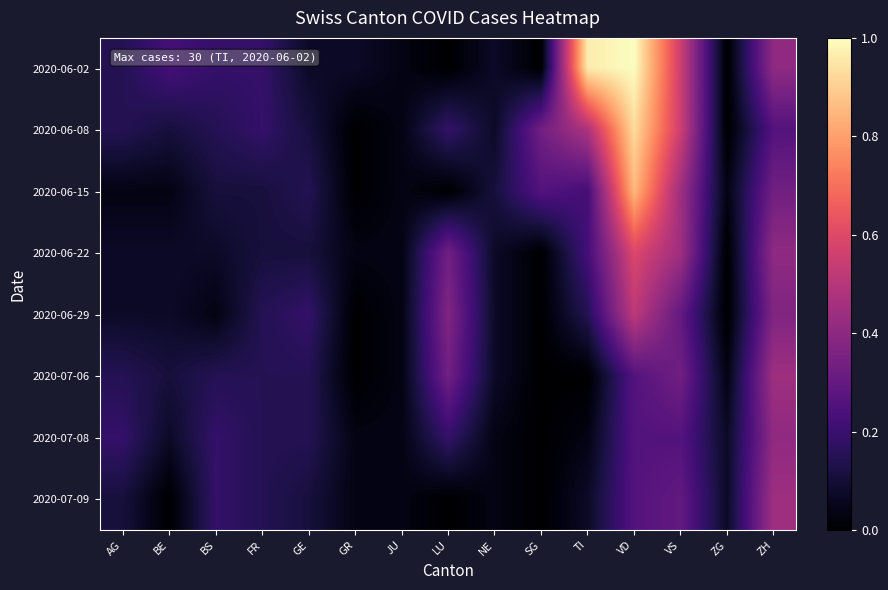

Which series has the largest range (max minus min)?

2020-06-02